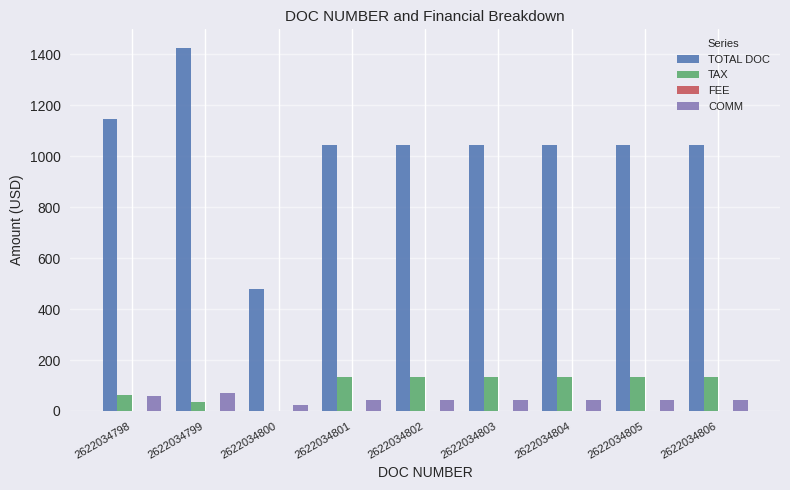

Are the bars horizontal?

No